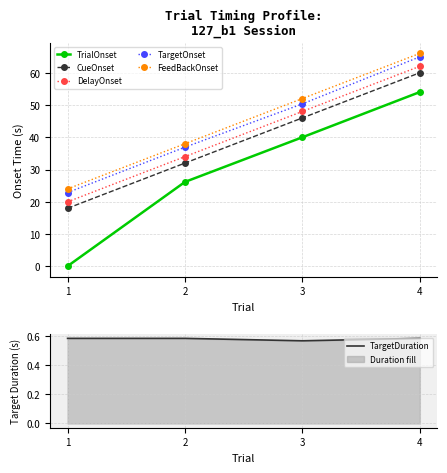

How many data points in FeedBackOnset are above 52?

2